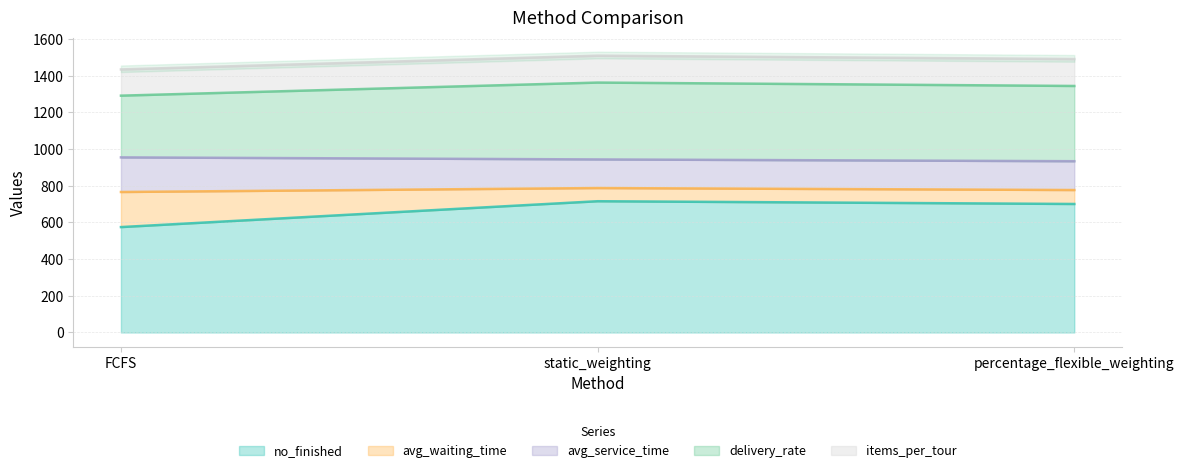

At which label is no_finished closest to 645?

percentage_flexible_weighting